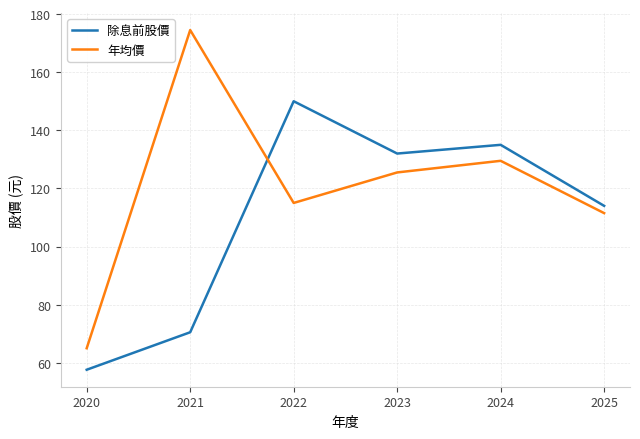

Between which two adjacent categories do 年均價 and 除息前股價 first intersect?

2021 and 2022